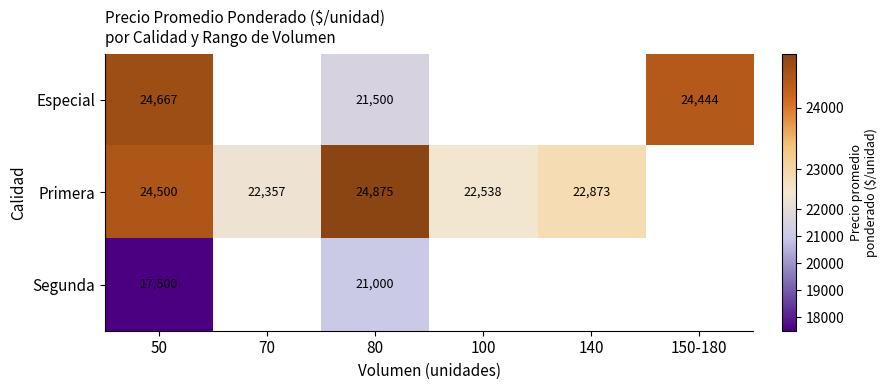

Is the value of Segunda at 50 greater than the value of Primera at 50?

No